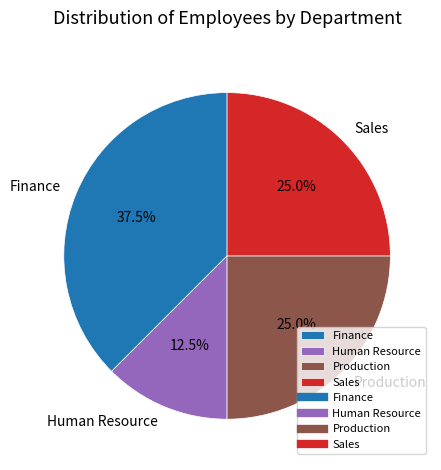

What is the total percentage of Sales and Human Resource?

37.5%